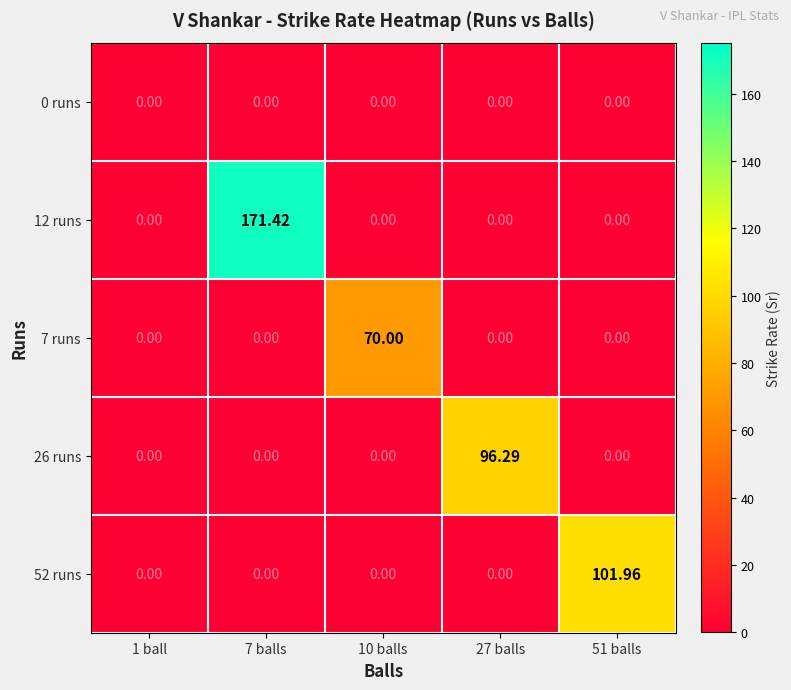

Reading left to right, transcribe all the data shown in this chart.

0 runs: 1 ball=0.0	7 balls=0.0	10 balls=0.0	27 balls=0.0	51 balls=0.0
12 runs: 1 ball=0.0	7 balls=171.4	10 balls=0.0	27 balls=0.0	51 balls=0.0
7 runs: 1 ball=0.0	7 balls=0.0	10 balls=70.0	27 balls=0.0	51 balls=0.0
26 runs: 1 ball=0.0	7 balls=0.0	10 balls=0.0	27 balls=96.3	51 balls=0.0
52 runs: 1 ball=0.0	7 balls=0.0	10 balls=0.0	27 balls=0.0	51 balls=102.0